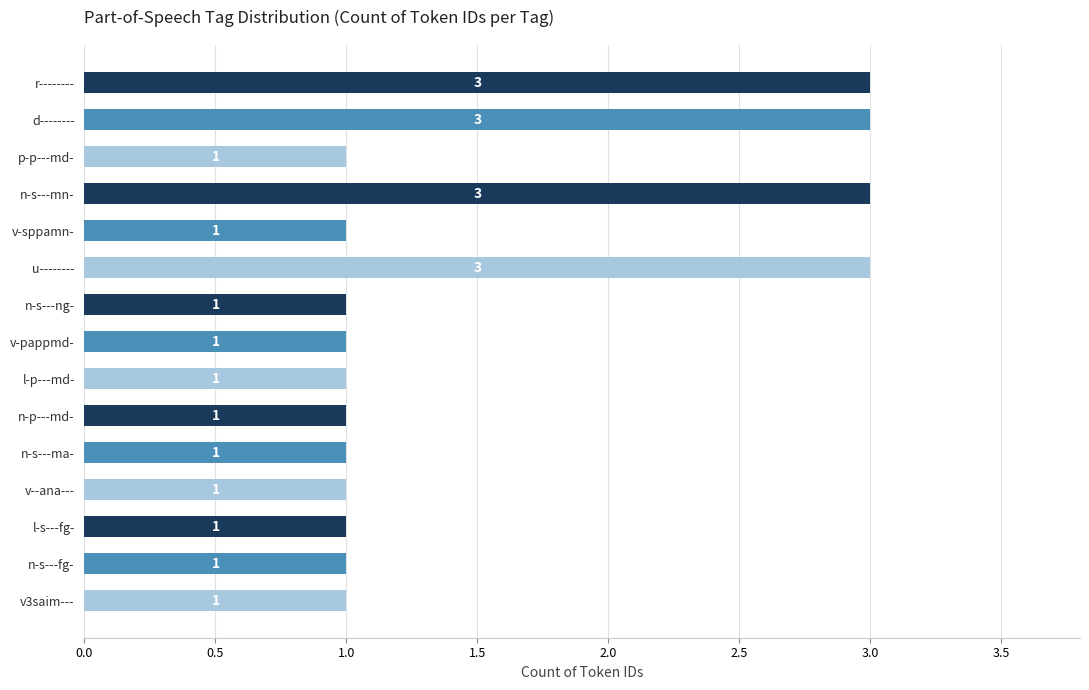

Reading bottom to top, list all the values displayed in this chart.

1	1	1	1	1	1	1	1	1	3	1	3	1	3	3